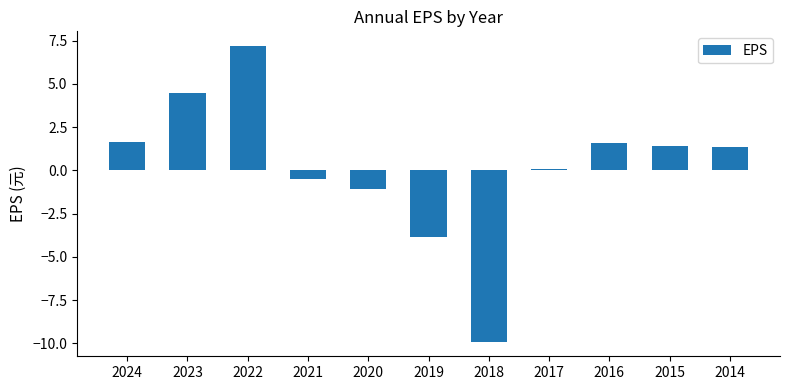

What is the difference between the values at 2020 and 2015?

2.5